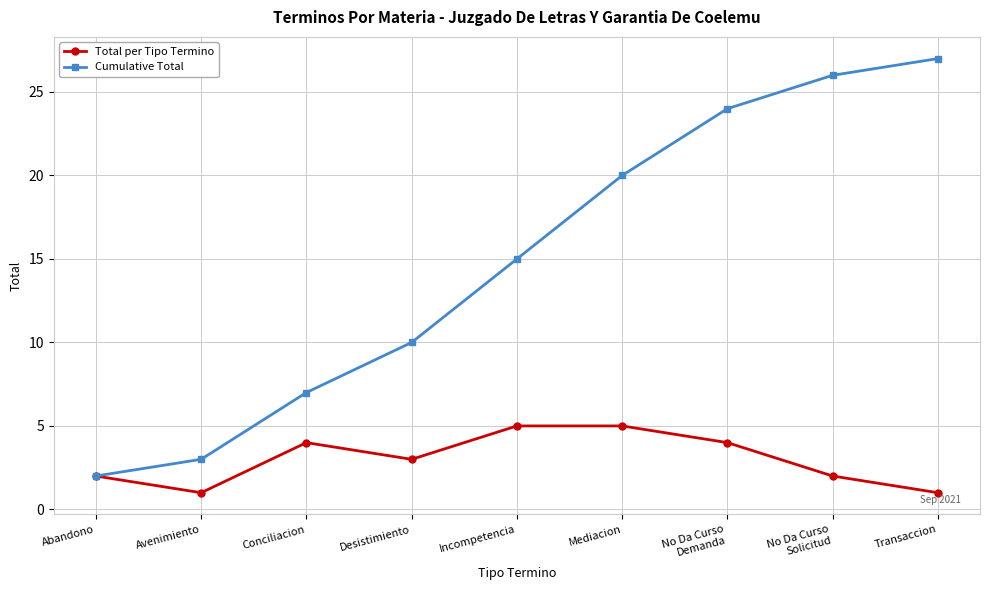

Which series has the largest range (max minus min)?

Cumulative Total